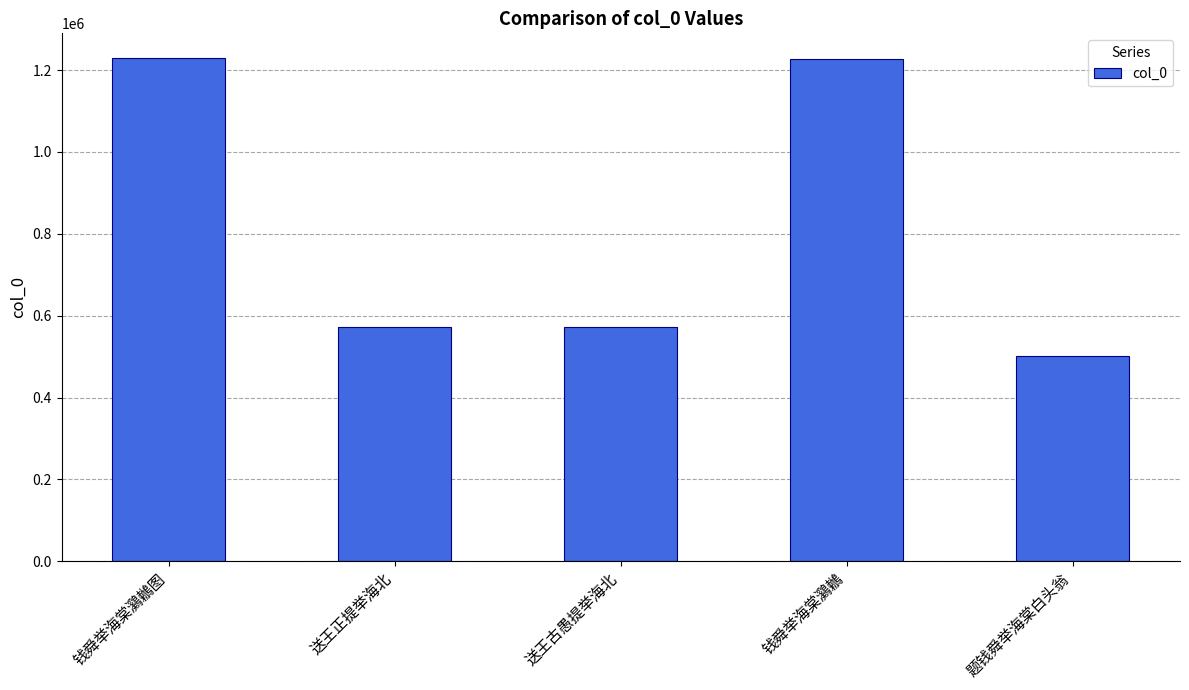

What is the label of the 4th bar from the left?

钱舜举海棠鸂鶒